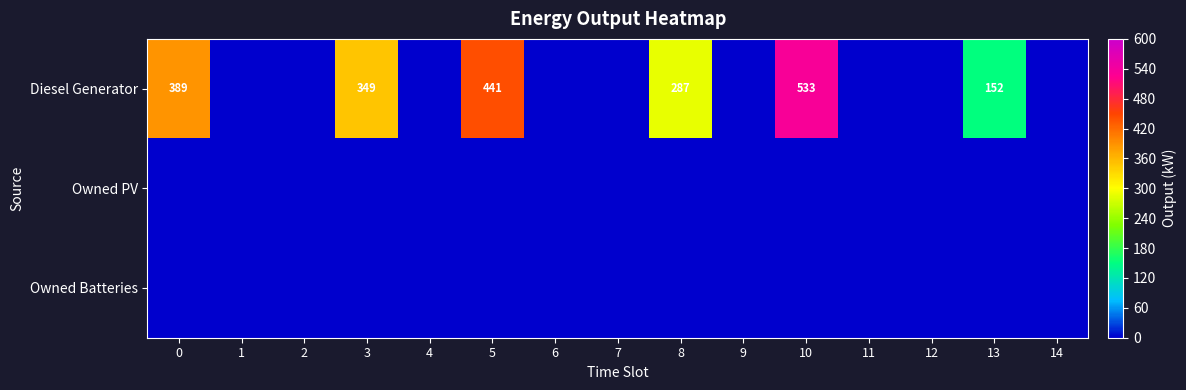

How many distinct data groups are displayed?

3